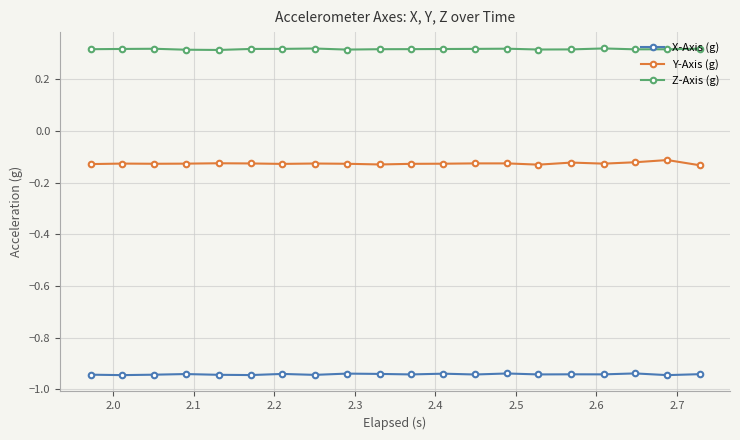

Count the Z-Axis (g) values in the range 0 to 1.

20